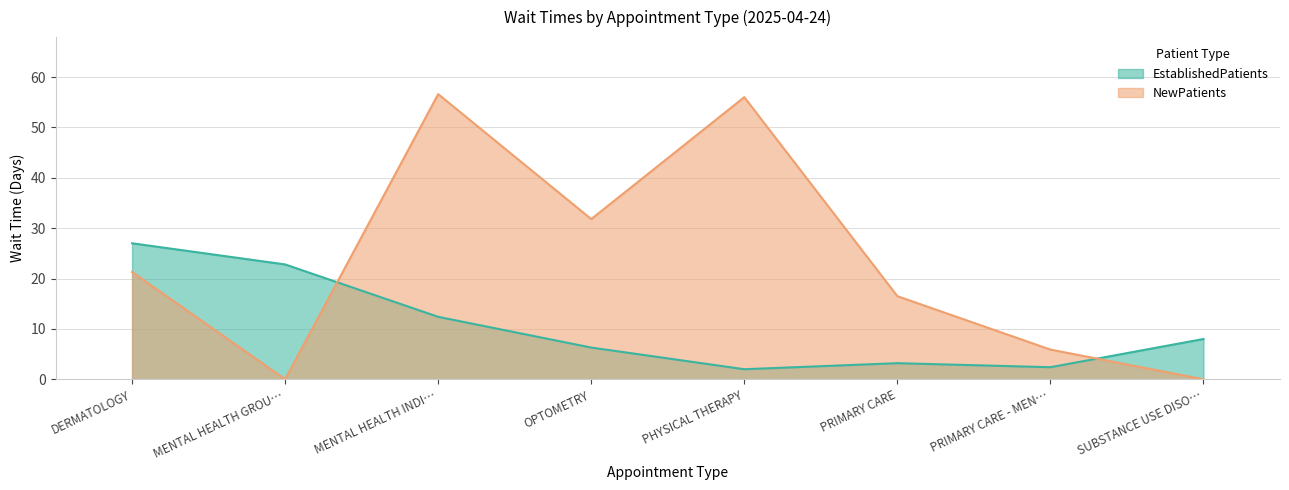

What is the value of the NewPatients point at the 5th from the left?

56.0